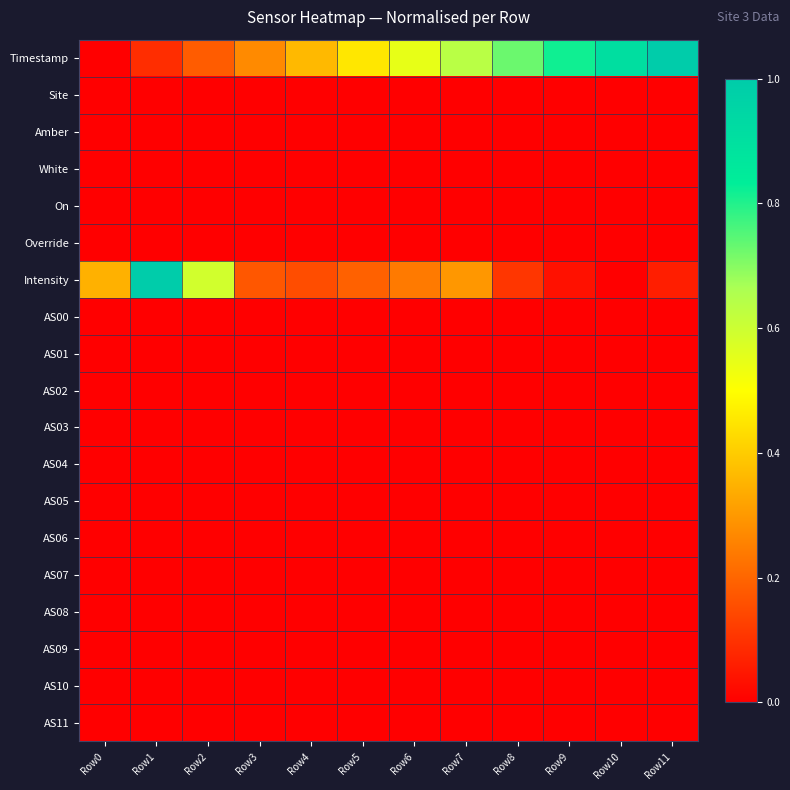

Reading right to left, list all the values displayed in this chart.

Timestamp: Row11=1.0	Row10=0.9	Row9=0.8	Row8=0.7	Row7=0.6	Row6=0.5	Row5=0.5	Row4=0.4	Row3=0.3	Row2=0.2	Row1=0.1	Row0=0.0
Site: Row11=0.0	Row10=0.0	Row9=0.0	Row8=0.0	Row7=0.0	Row6=0.0	Row5=0.0	Row4=0.0	Row3=0.0	Row2=0.0	Row1=0.0	Row0=0.0
Amber: Row11=0.0	Row10=0.0	Row9=0.0	Row8=0.0	Row7=0.0	Row6=0.0	Row5=0.0	Row4=0.0	Row3=0.0	Row2=0.0	Row1=0.0	Row0=0.0
White: Row11=0.0	Row10=0.0	Row9=0.0	Row8=0.0	Row7=0.0	Row6=0.0	Row5=0.0	Row4=0.0	Row3=0.0	Row2=0.0	Row1=0.0	Row0=0.0
On: Row11=0.0	Row10=0.0	Row9=0.0	Row8=0.0	Row7=0.0	Row6=0.0	Row5=0.0	Row4=0.0	Row3=0.0	Row2=0.0	Row1=0.0	Row0=0.0
Override: Row11=0.0	Row10=0.0	Row9=0.0	Row8=0.0	Row7=0.0	Row6=0.0	Row5=0.0	Row4=0.0	Row3=0.0	Row2=0.0	Row1=0.0	Row0=0.0
Intensity: Row11=0.1	Row10=0.0	Row9=0.0	Row8=0.1	Row7=0.3	Row6=0.2	Row5=0.2	Row4=0.2	Row3=0.2	Row2=0.6	Row1=1.0	Row0=0.3
AS00: Row11=0.0	Row10=0.0	Row9=0.0	Row8=0.0	Row7=0.0	Row6=0.0	Row5=0.0	Row4=0.0	Row3=0.0	Row2=0.0	Row1=0.0	Row0=0.0
AS01: Row11=0.0	Row10=0.0	Row9=0.0	Row8=0.0	Row7=0.0	Row6=0.0	Row5=0.0	Row4=0.0	Row3=0.0	Row2=0.0	Row1=0.0	Row0=0.0
AS02: Row11=0.0	Row10=0.0	Row9=0.0	Row8=0.0	Row7=0.0	Row6=0.0	Row5=0.0	Row4=0.0	Row3=0.0	Row2=0.0	Row1=0.0	Row0=0.0
AS03: Row11=0.0	Row10=0.0	Row9=0.0	Row8=0.0	Row7=0.0	Row6=0.0	Row5=0.0	Row4=0.0	Row3=0.0	Row2=0.0	Row1=0.0	Row0=0.0
AS04: Row11=0.0	Row10=0.0	Row9=0.0	Row8=0.0	Row7=0.0	Row6=0.0	Row5=0.0	Row4=0.0	Row3=0.0	Row2=0.0	Row1=0.0	Row0=0.0
AS05: Row11=0.0	Row10=0.0	Row9=0.0	Row8=0.0	Row7=0.0	Row6=0.0	Row5=0.0	Row4=0.0	Row3=0.0	Row2=0.0	Row1=0.0	Row0=0.0
AS06: Row11=0.0	Row10=0.0	Row9=0.0	Row8=0.0	Row7=0.0	Row6=0.0	Row5=0.0	Row4=0.0	Row3=0.0	Row2=0.0	Row1=0.0	Row0=0.0
AS07: Row11=0.0	Row10=0.0	Row9=0.0	Row8=0.0	Row7=0.0	Row6=0.0	Row5=0.0	Row4=0.0	Row3=0.0	Row2=0.0	Row1=0.0	Row0=0.0
AS08: Row11=0.0	Row10=0.0	Row9=0.0	Row8=0.0	Row7=0.0	Row6=0.0	Row5=0.0	Row4=0.0	Row3=0.0	Row2=0.0	Row1=0.0	Row0=0.0
AS09: Row11=0.0	Row10=0.0	Row9=0.0	Row8=0.0	Row7=0.0	Row6=0.0	Row5=0.0	Row4=0.0	Row3=0.0	Row2=0.0	Row1=0.0	Row0=0.0
AS10: Row11=0.0	Row10=0.0	Row9=0.0	Row8=0.0	Row7=0.0	Row6=0.0	Row5=0.0	Row4=0.0	Row3=0.0	Row2=0.0	Row1=0.0	Row0=0.0
AS11: Row11=0.0	Row10=0.0	Row9=0.0	Row8=0.0	Row7=0.0	Row6=0.0	Row5=0.0	Row4=0.0	Row3=0.0	Row2=0.0	Row1=0.0	Row0=0.0